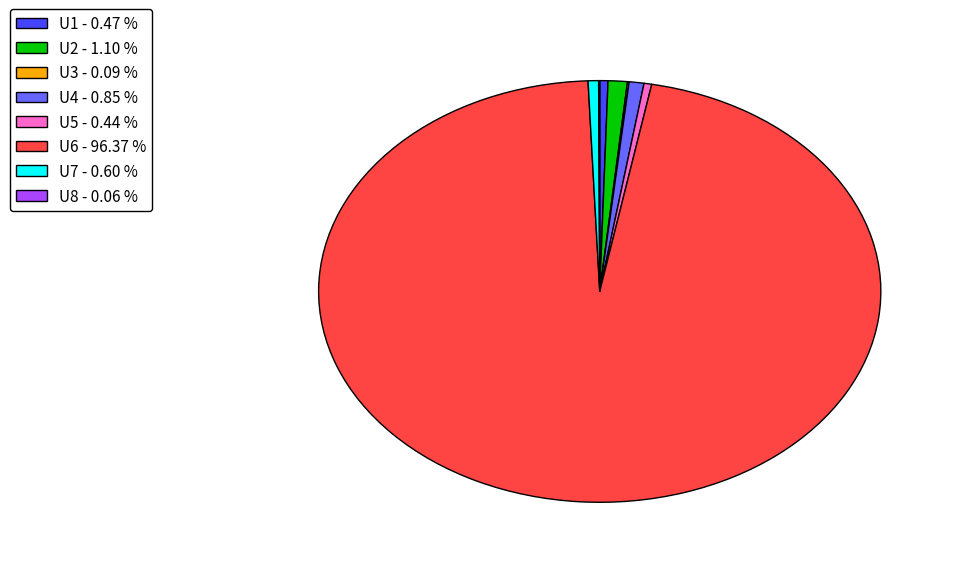

Is there any slice that represents more than half of the pie?

Yes